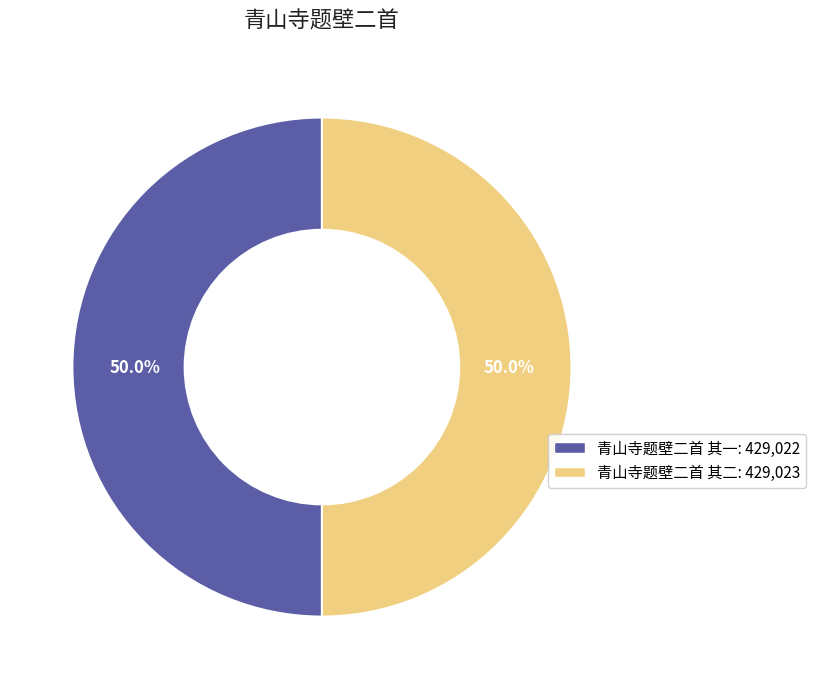

Is it true that 青山寺题壁二首 其二 is 35% of the pie?

False